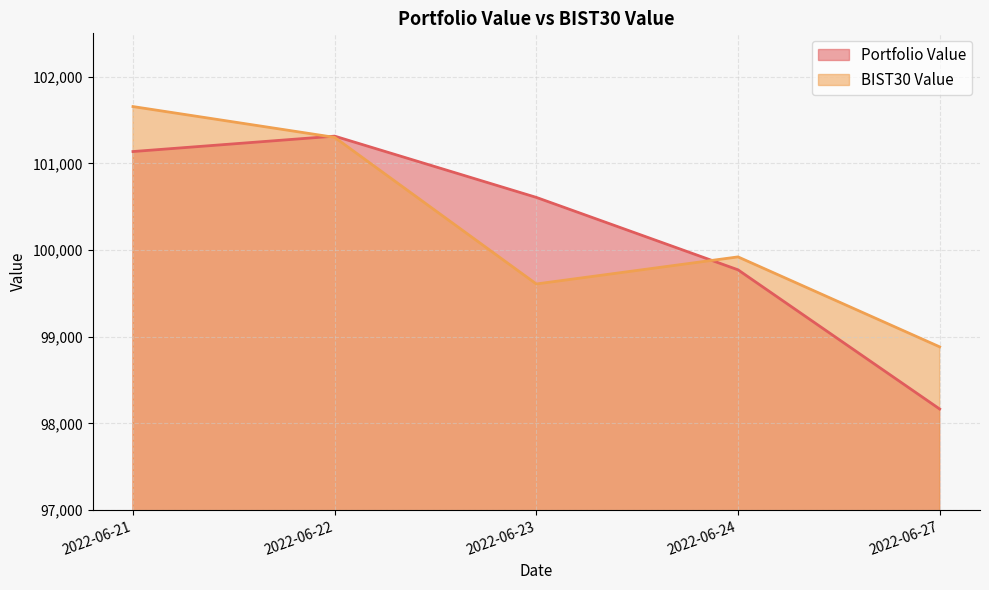

What is the smallest value displayed?

98166.2